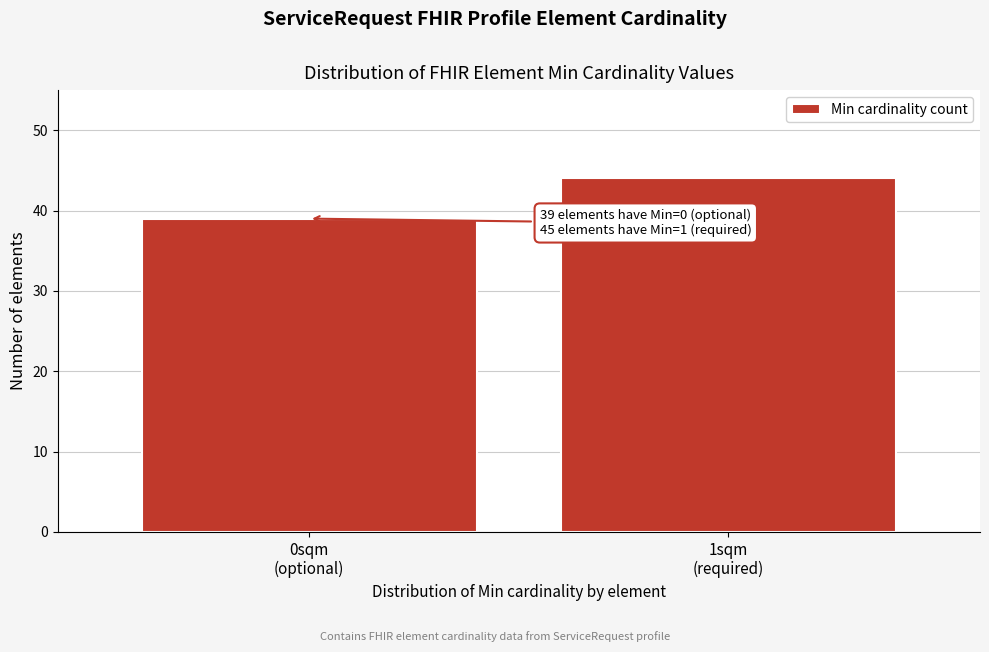

Reading left to right, list all the values displayed in this chart.

39	44